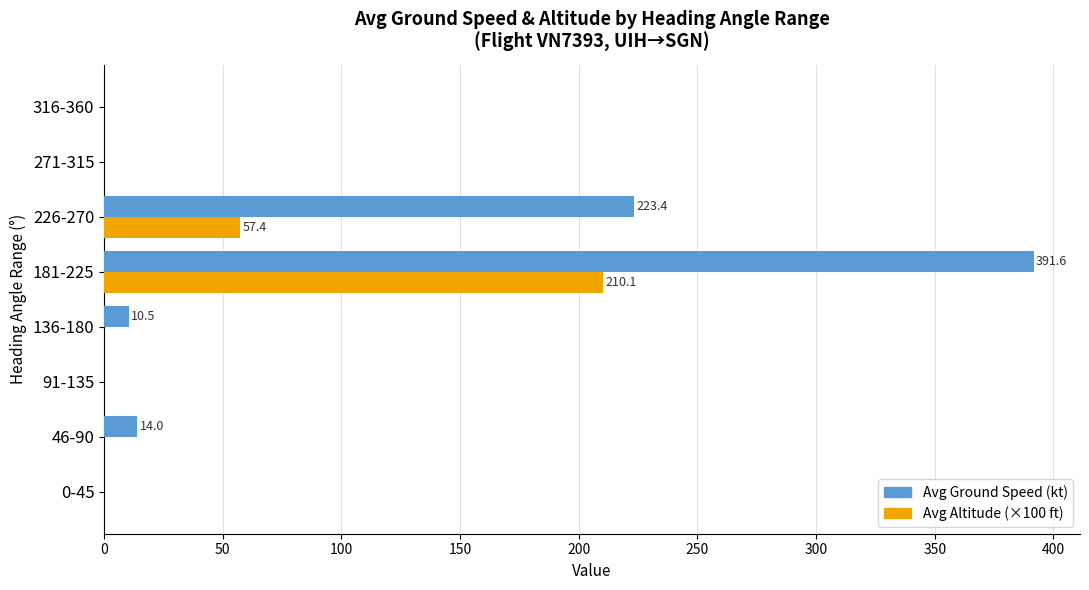

The value of Avg Ground Speed (kt) at 226-270 is 125.1. True or false?

False